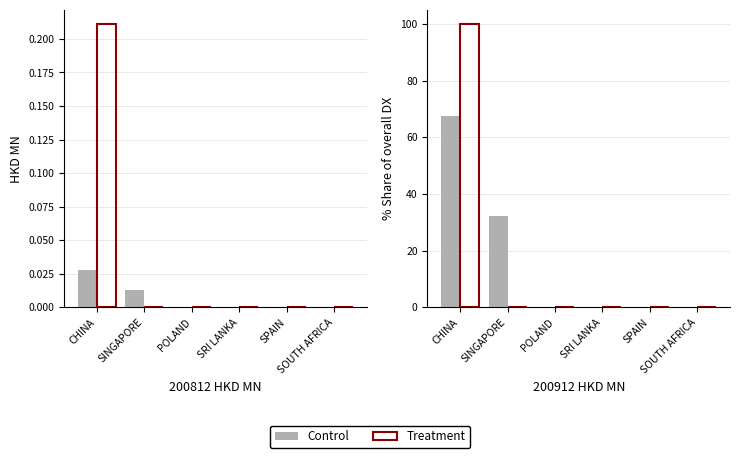

How many values in the Treatment series exceed 0?

1